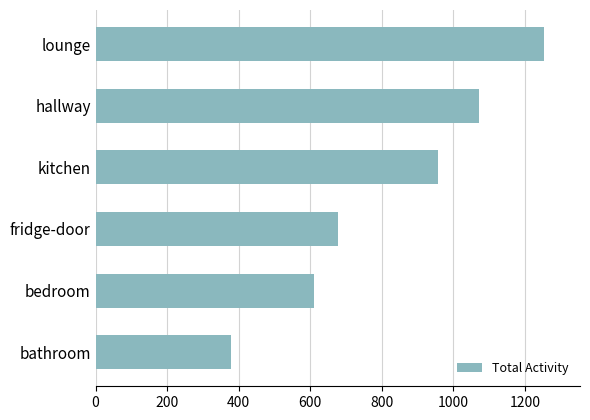

List the labels in order of value, largest first.

lounge, hallway, kitchen, fridge-door, bedroom, bathroom